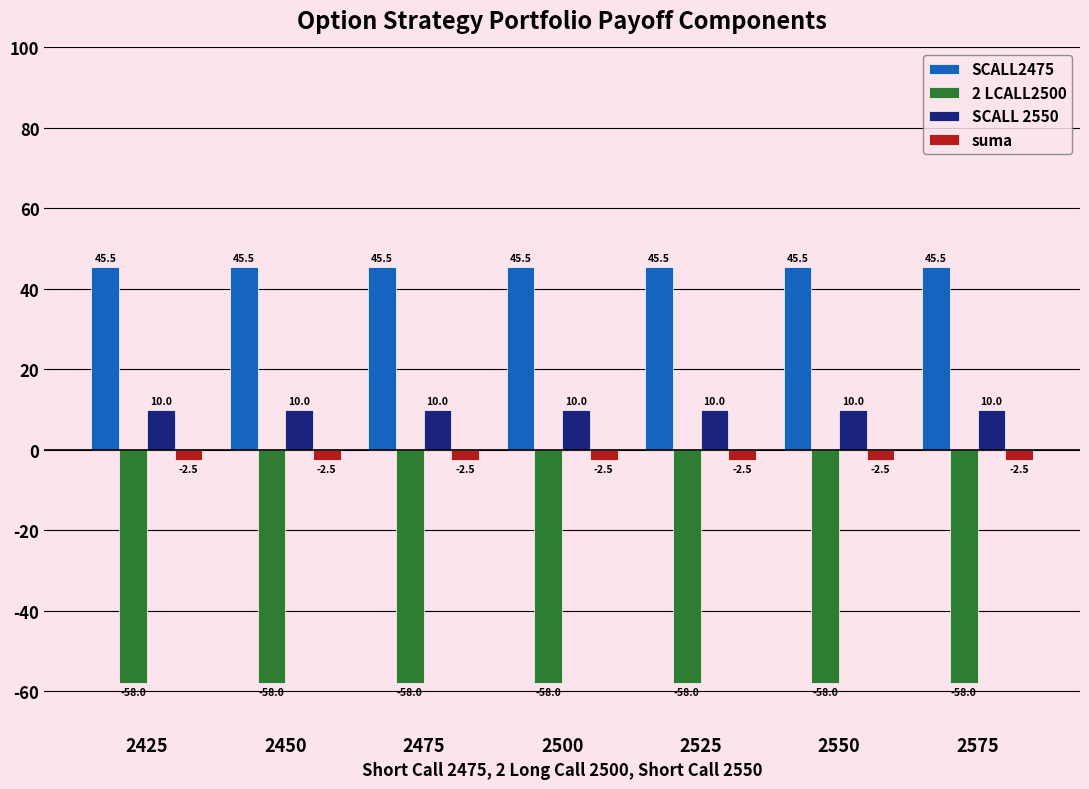

Reading left to right, list all the values displayed in this chart.

SCALL2475: 2425=45.5	2450=45.5	2475=45.5	2500=45.5	2525=45.5	2550=45.5	2575=45.5
2 LCALL2500: 2425=-58.0	2450=-58.0	2475=-58.0	2500=-58.0	2525=-58.0	2550=-58.0	2575=-58.0
SCALL 2550: 2425=10.0	2450=10.0	2475=10.0	2500=10.0	2525=10.0	2550=10.0	2575=10.0
suma: 2425=-2.5	2450=-2.5	2475=-2.5	2500=-2.5	2525=-2.5	2550=-2.5	2575=-2.5